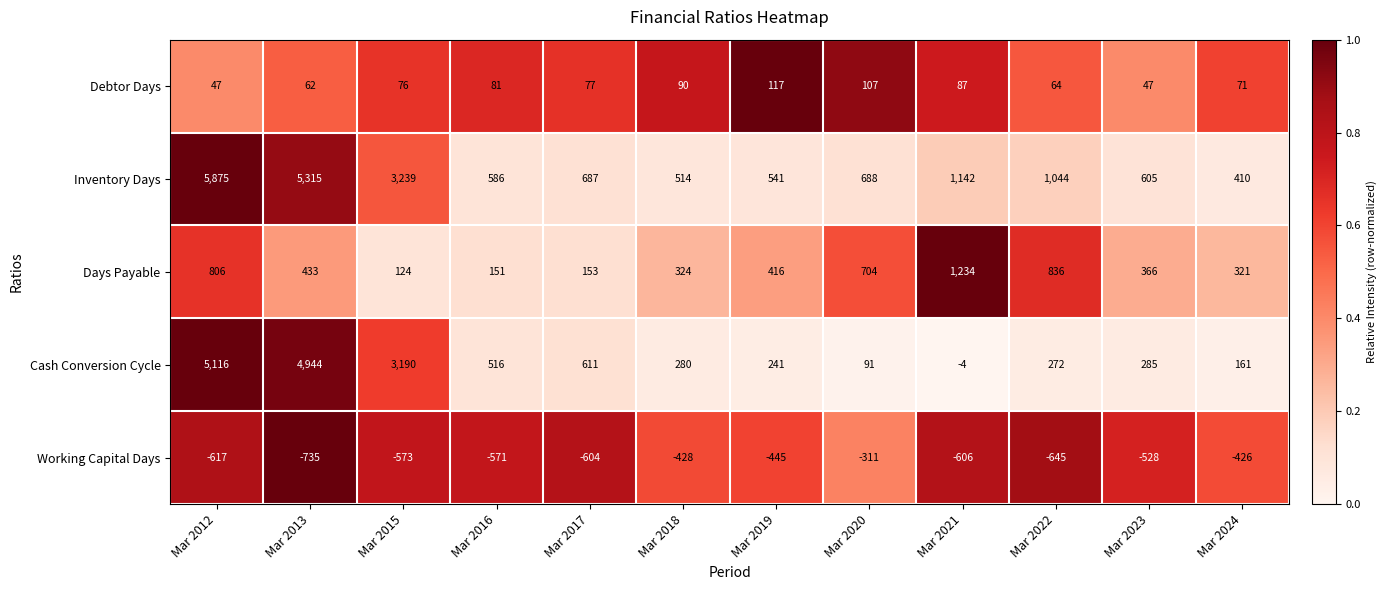

Which series has the largest total across all categories?

Inventory Days